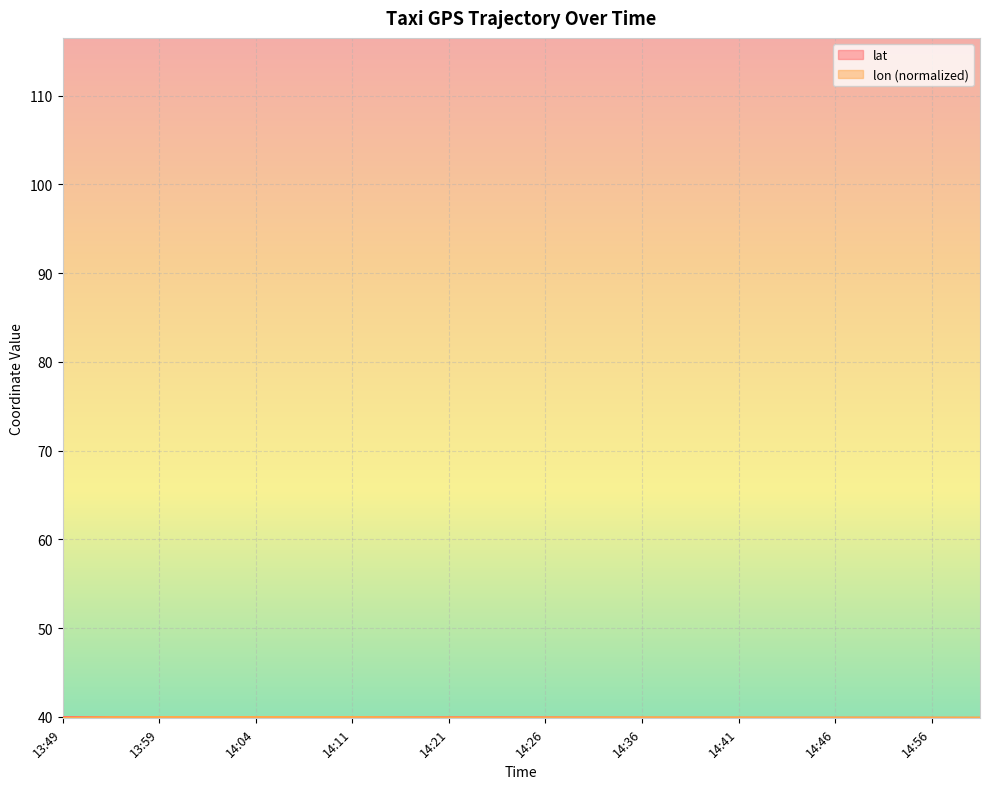

Which series has the largest range (max minus min)?

lat